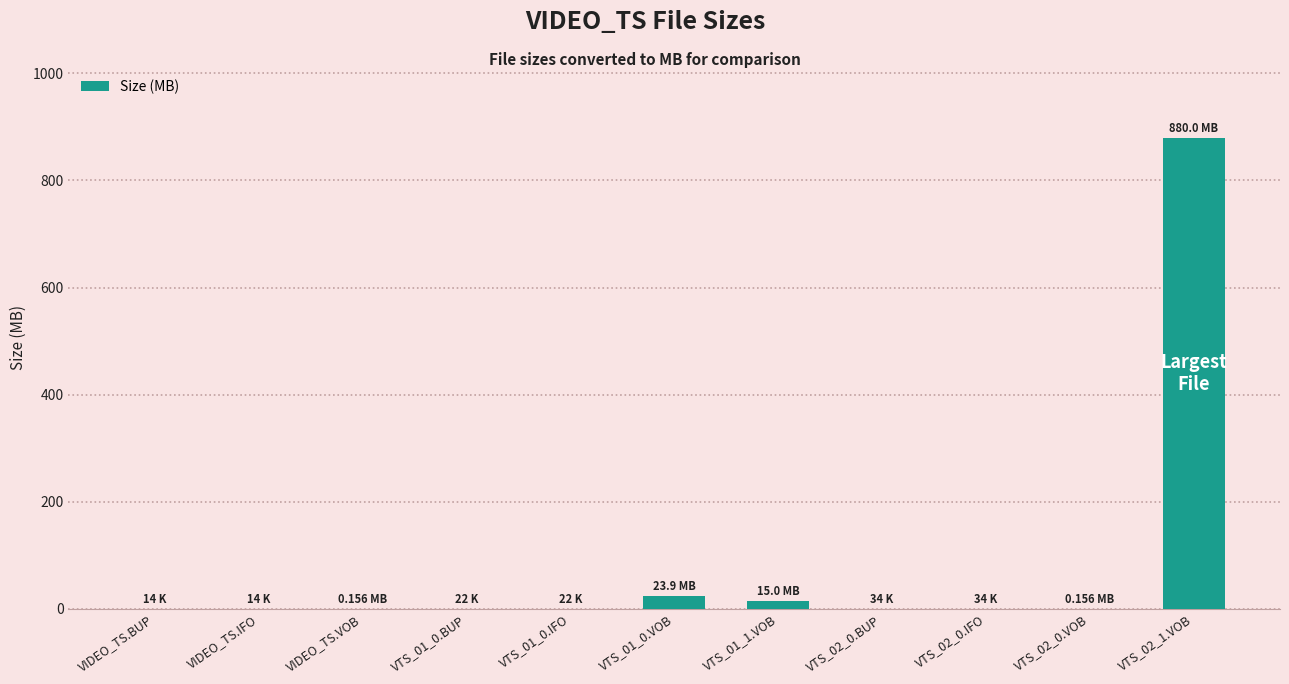

Are the bars horizontal?

No